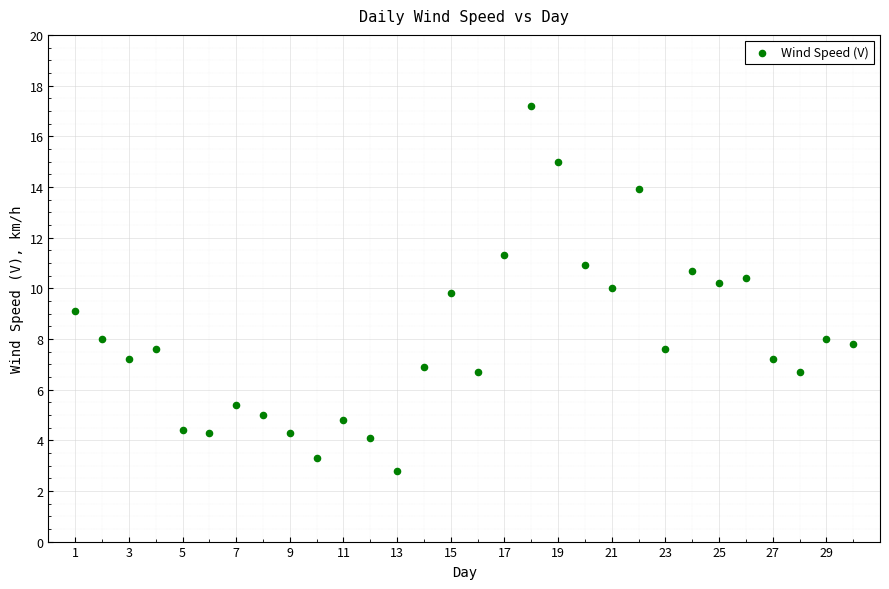

What is the range of Y values (max minus min)?

14.4